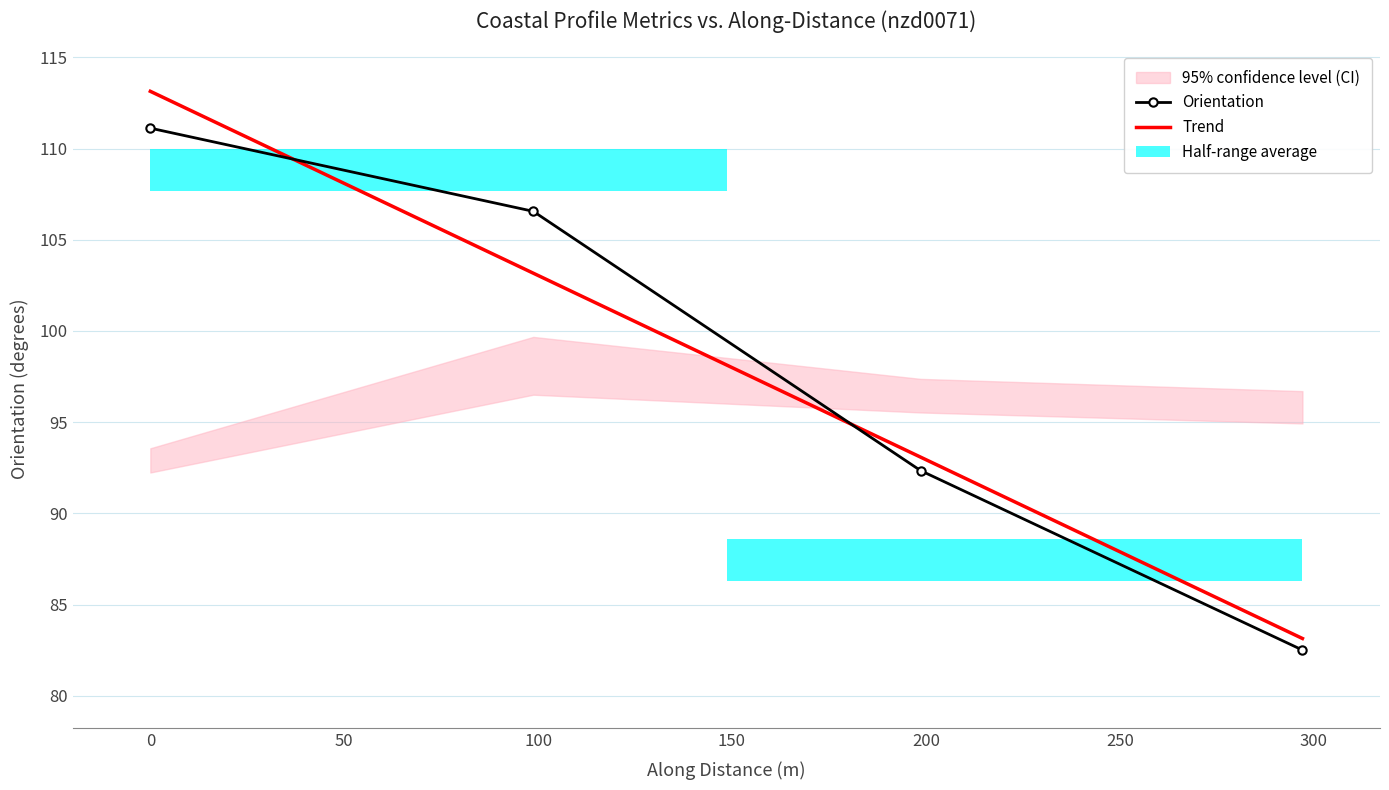

True or false: Orientation has more than 0 interior local peaks.

False